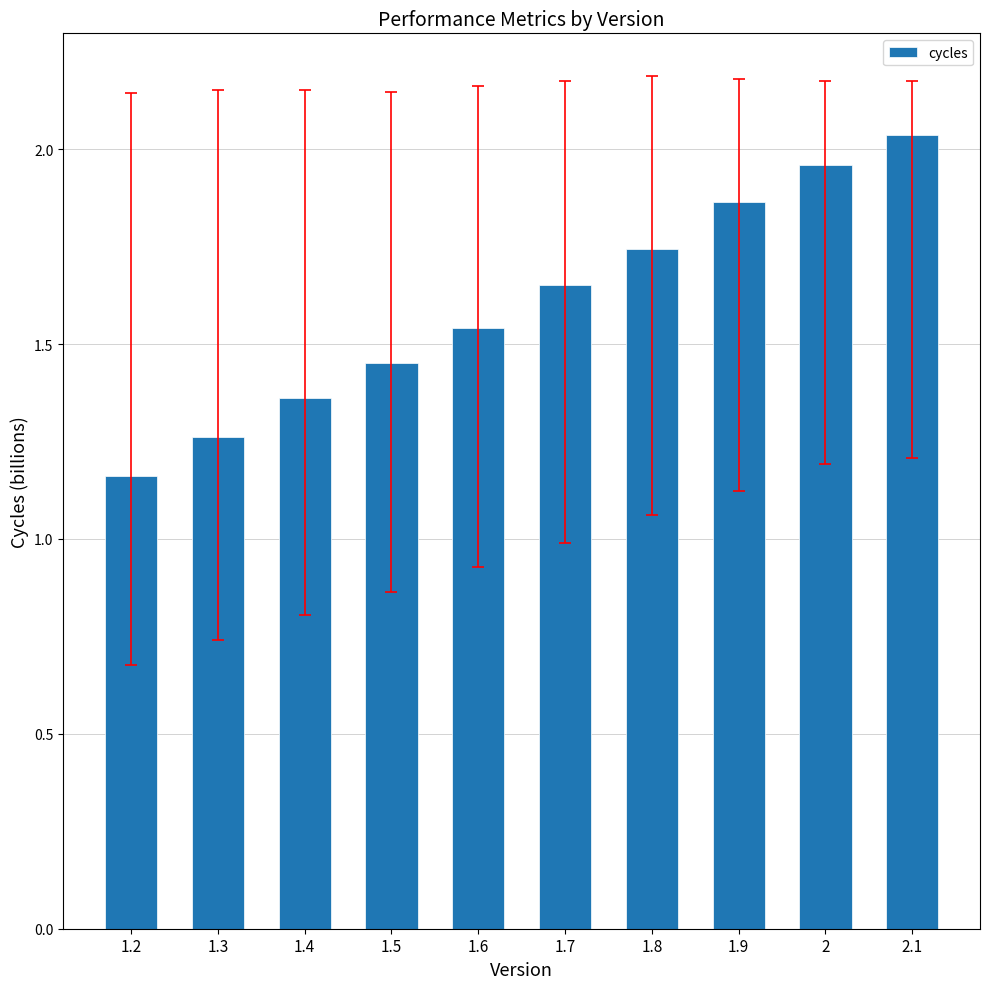

What is the sum of the values at 1.5 and 1.7?

3.1